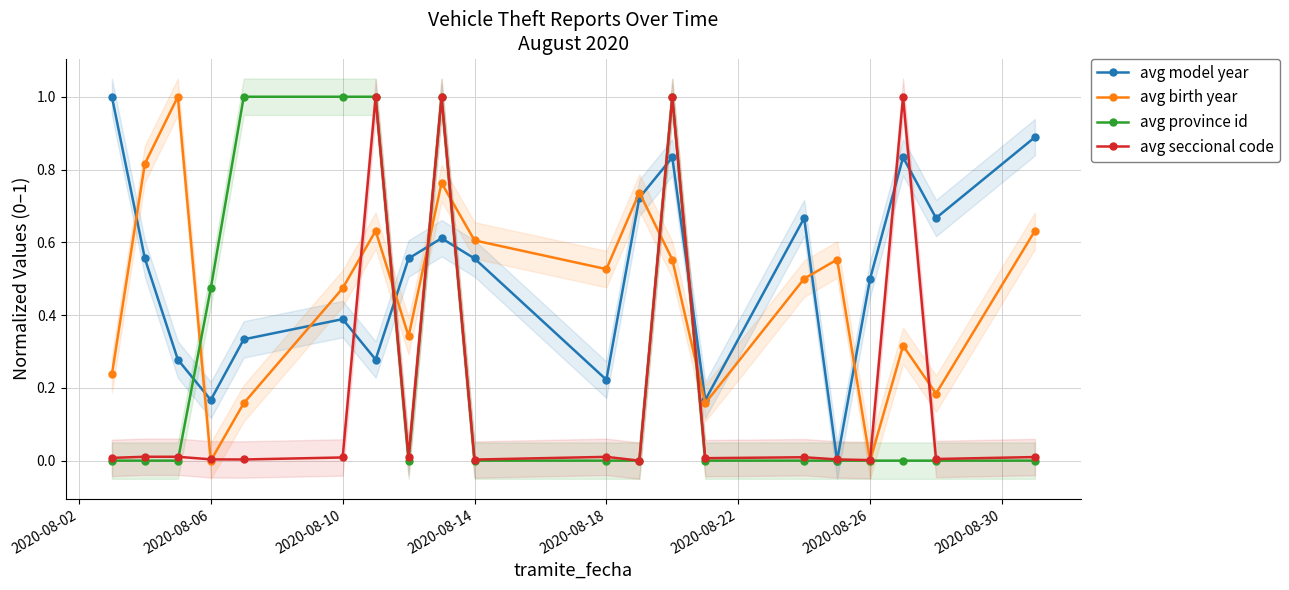

How many categories are shown in the chart?

20